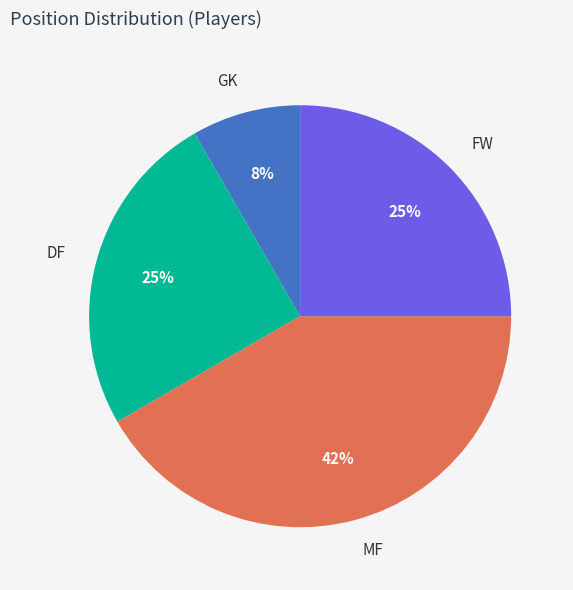

To the nearest percent, what is the difference between the FW and MF slice percentages?

17%